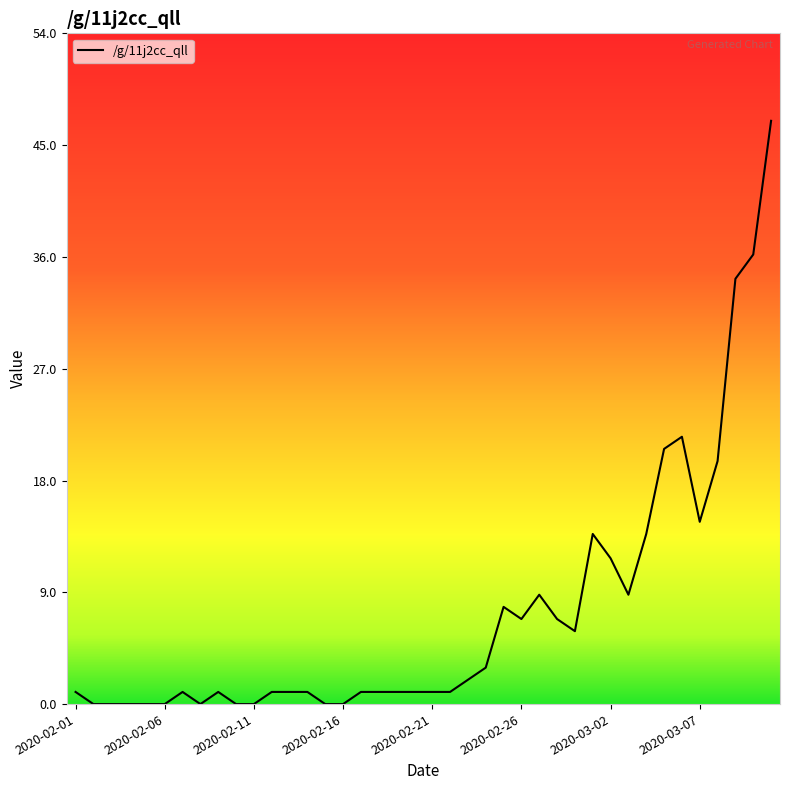

What is the difference between the maximum and minimum values?

46.9